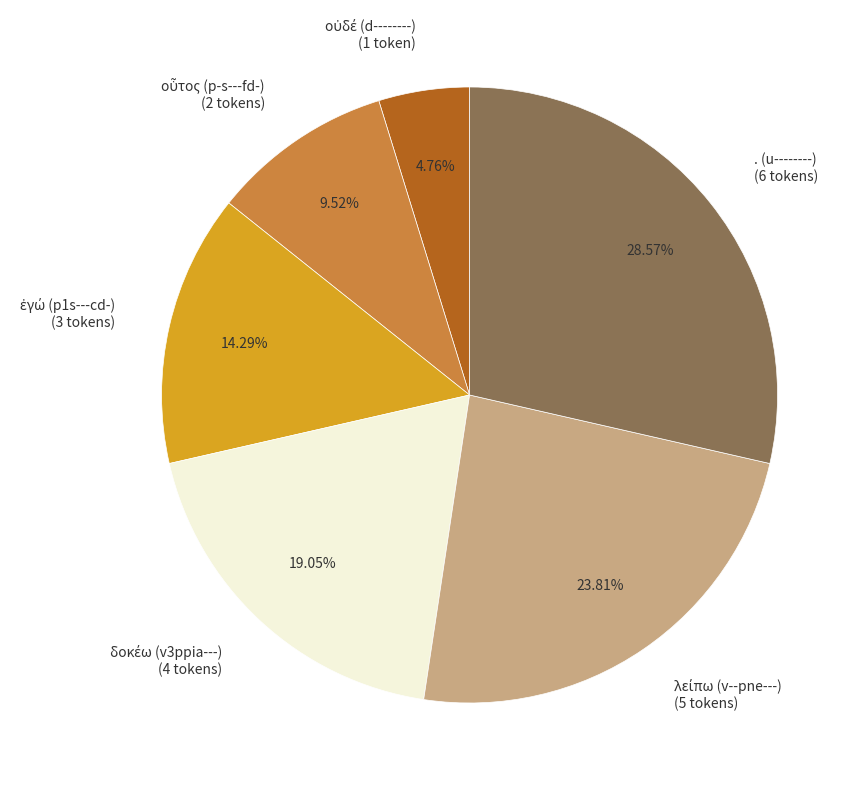

Is there any slice that represents more than half of the pie?

No